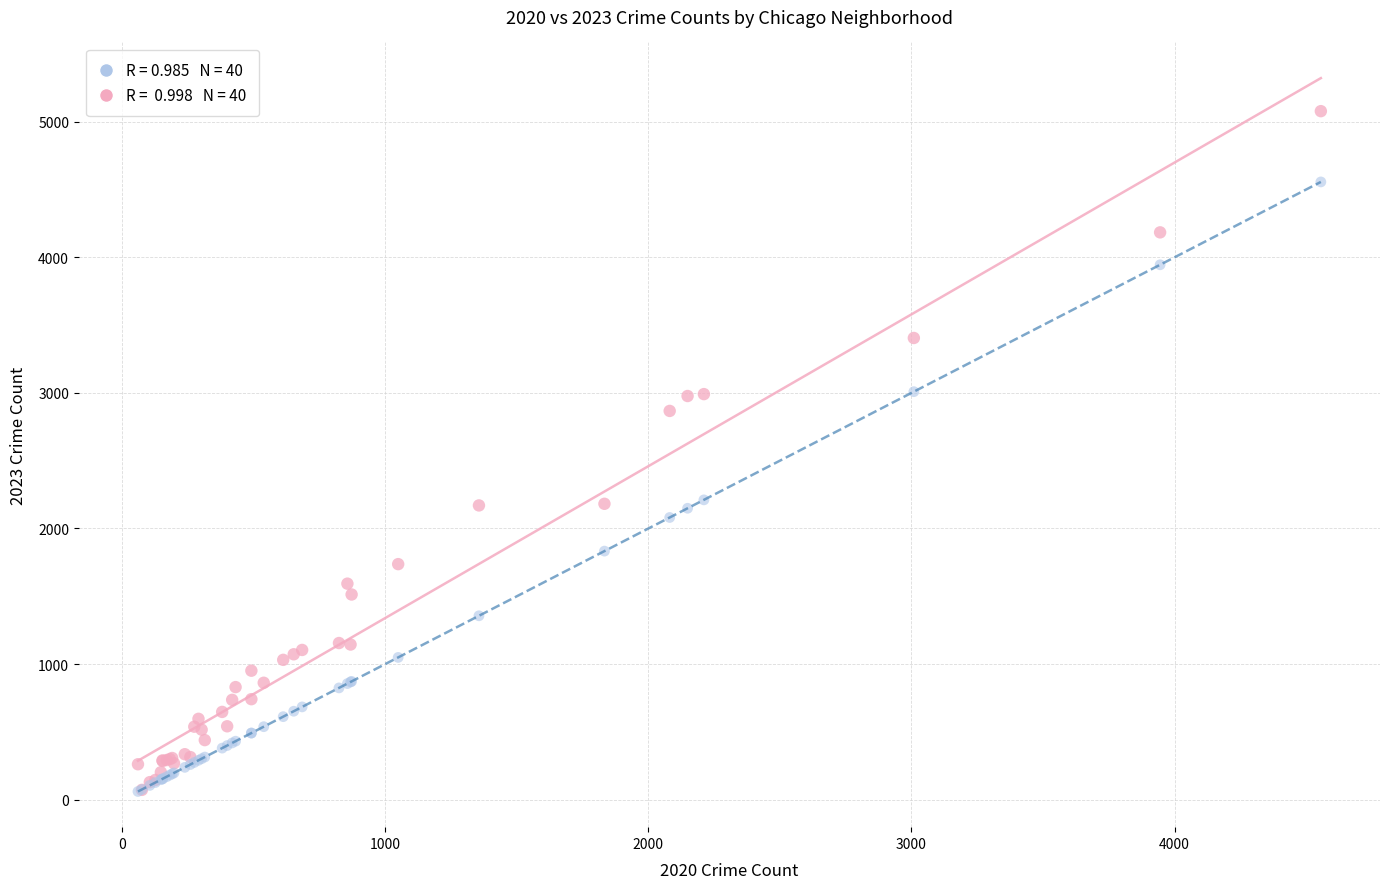

Across all series, what Y value is closest to 2569?

2867